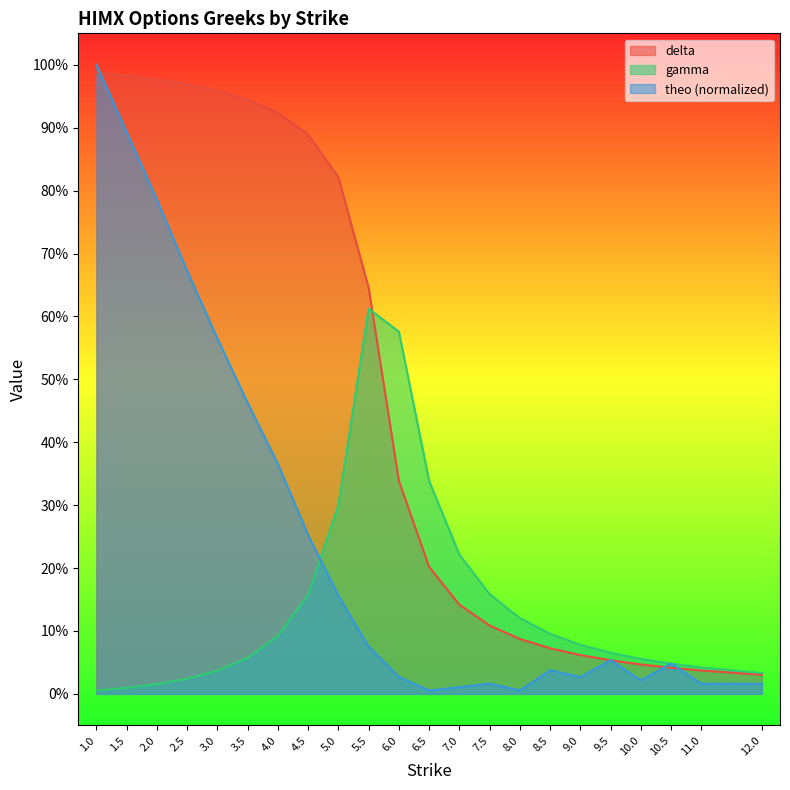

What is the label of the 5th point from the left?

3.0